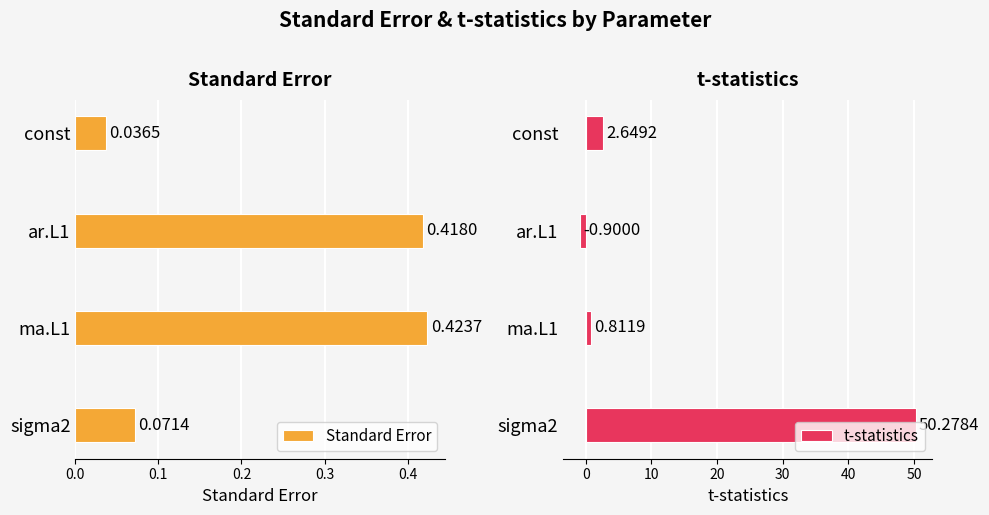

How many series are shown in this chart?

2